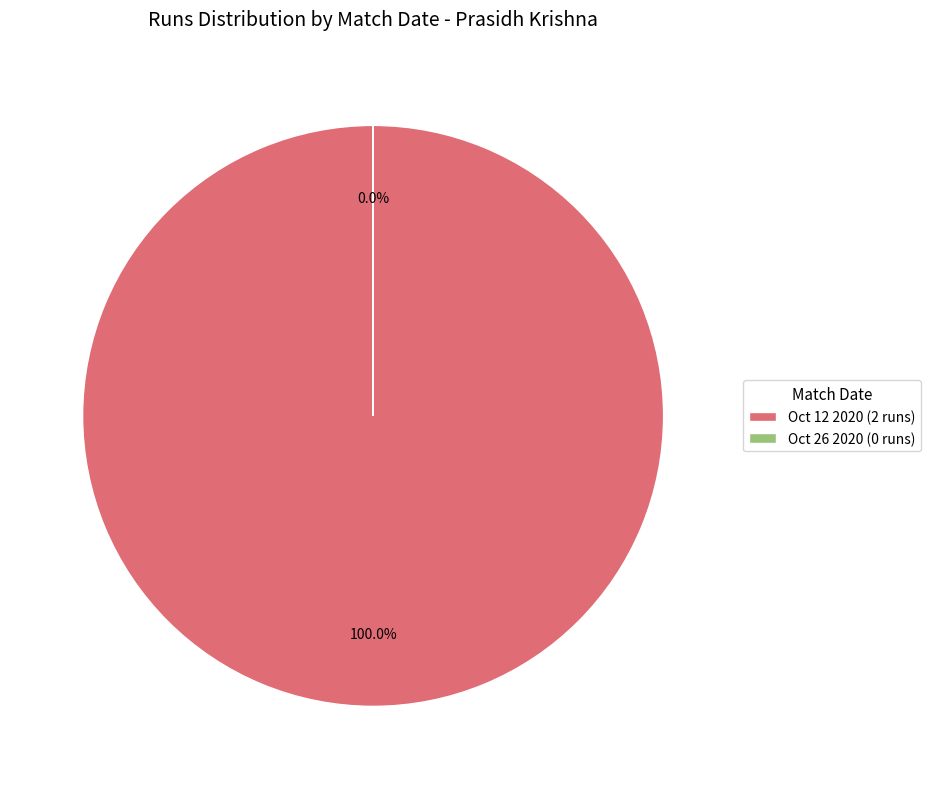

Count the number of slices in the pie.

2